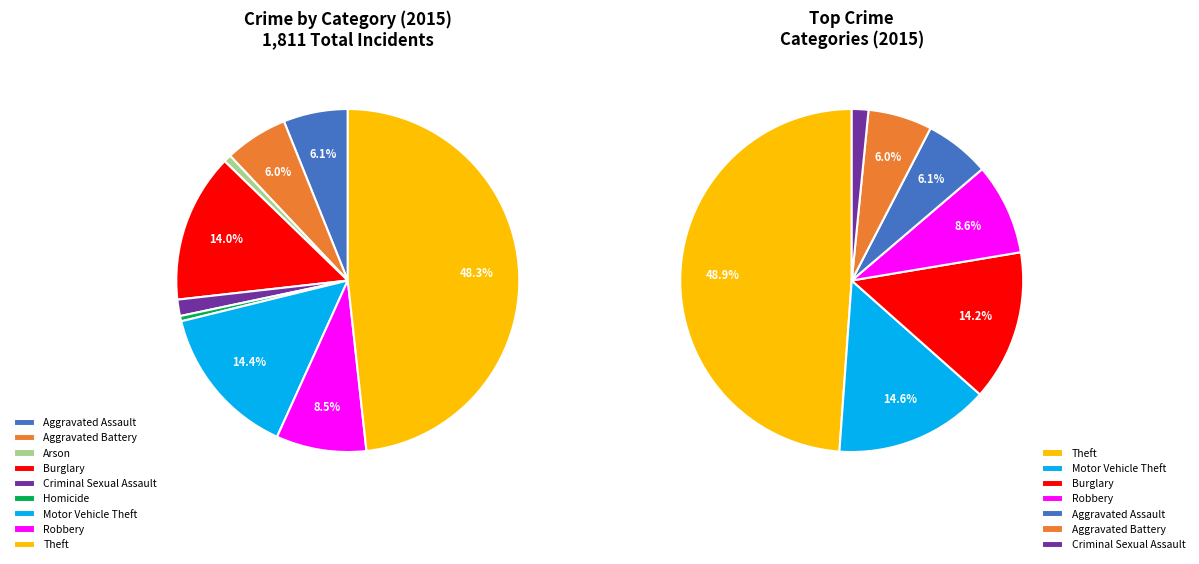

To the nearest percent, what is the average slice percentage?

11%